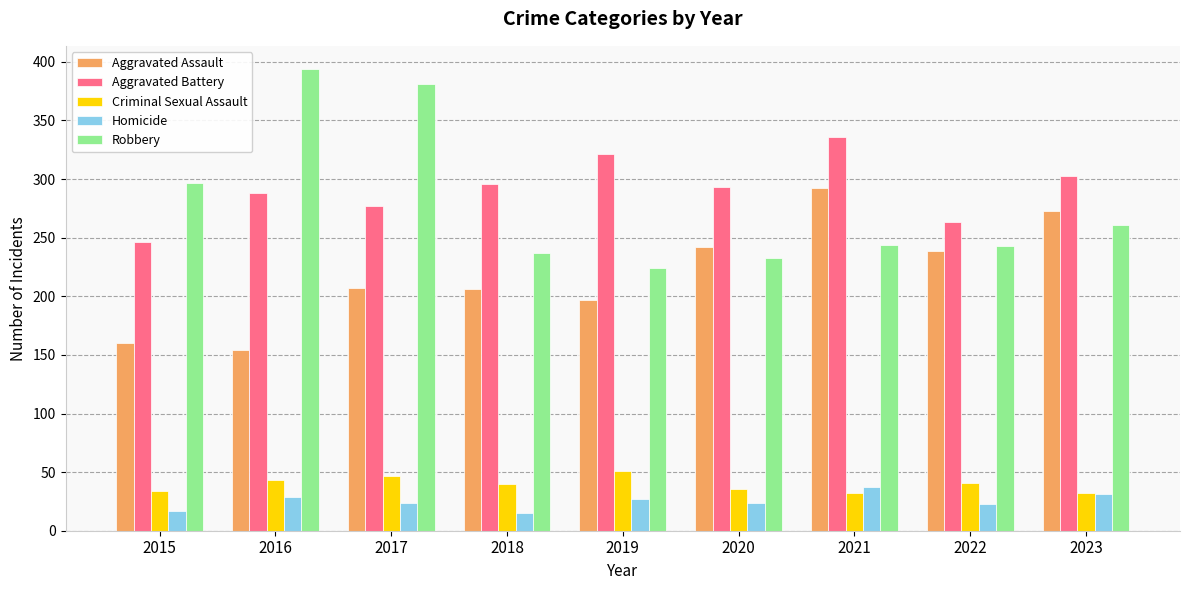

What is the difference between the maximum and minimum values in the Criminal Sexual Assault series?

19